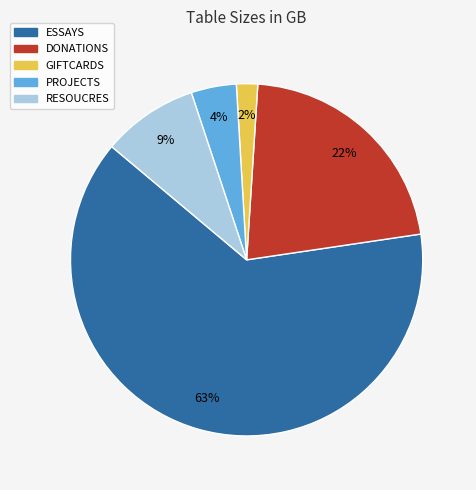

The GIFTCARDS slice represents 2% of the pie. True or false?

True